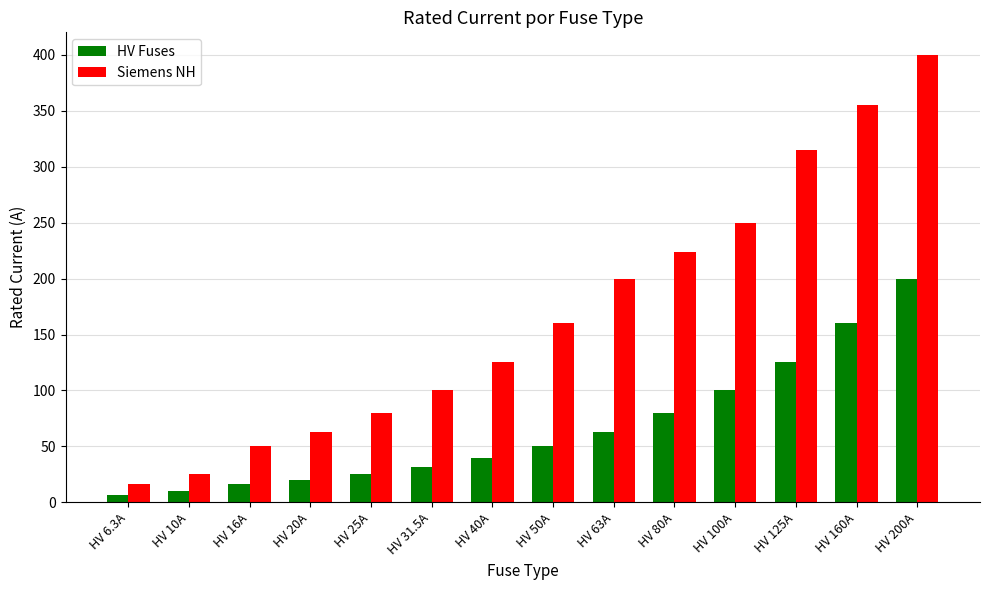

List the series in order of their peak value, lowest first.

HV Fuses, Siemens NH